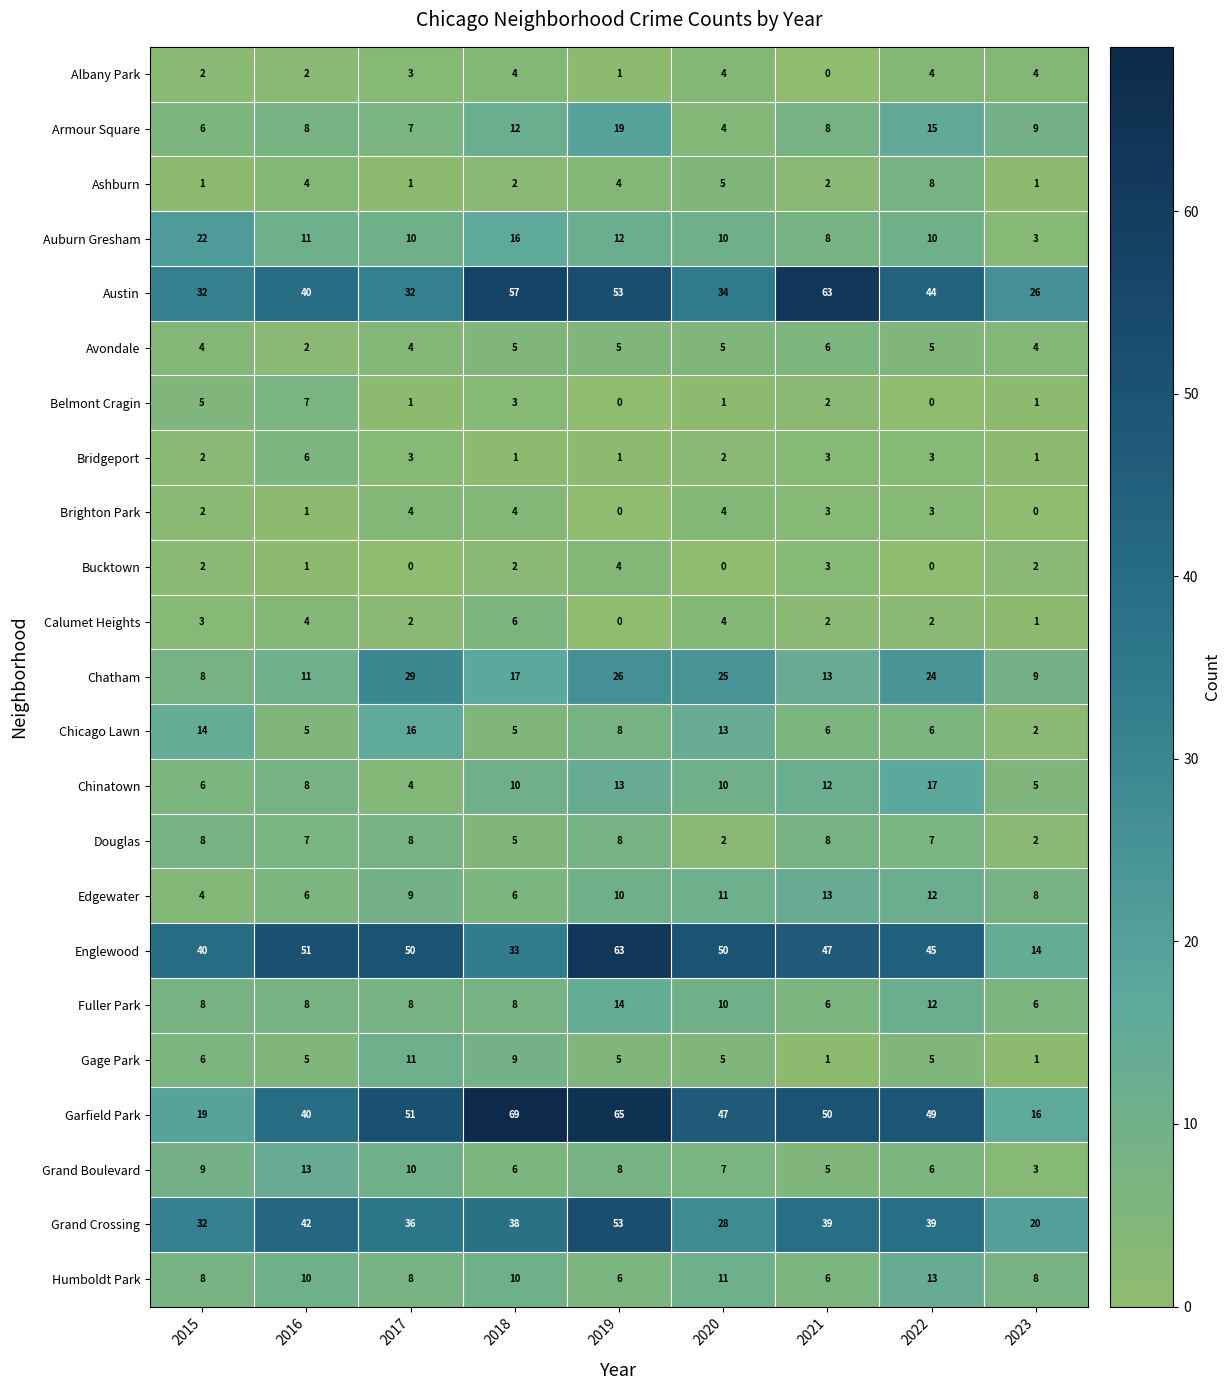

Which series has the largest total across all categories?

Garfield Park